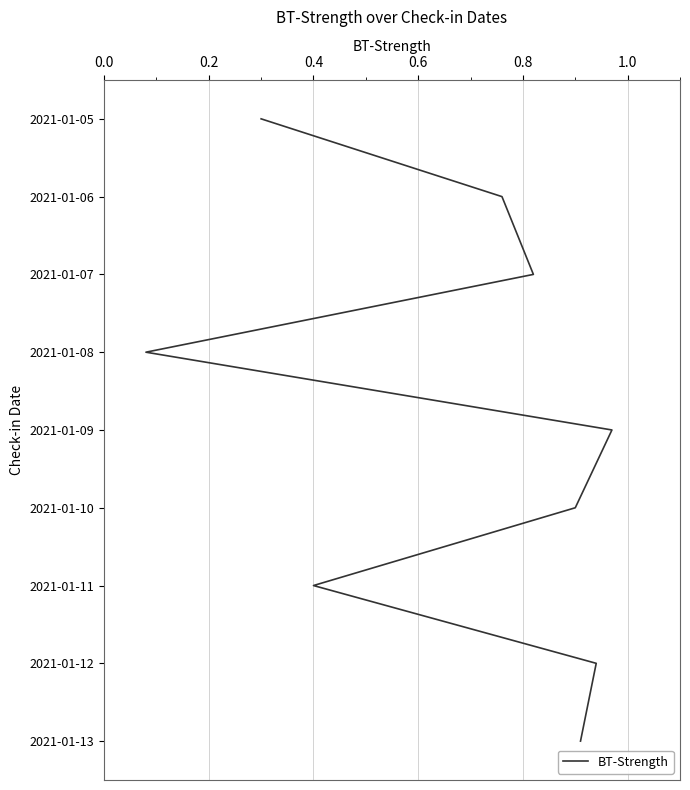

What is the change in value from 0.6 to 1.0?

+2